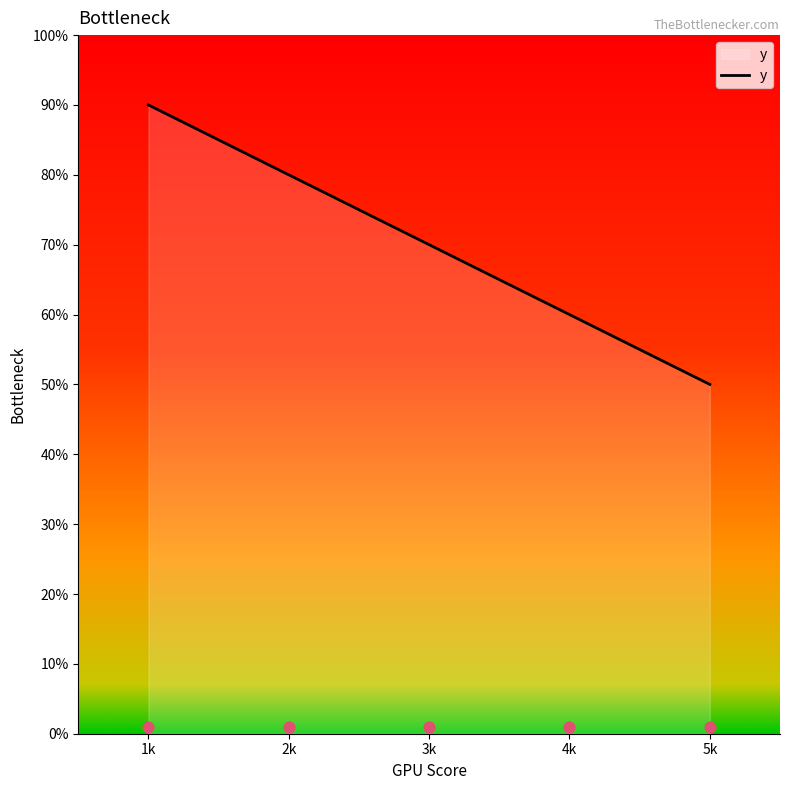

Approximately how many times larger is the value at 1k compared to 2k?

1.1